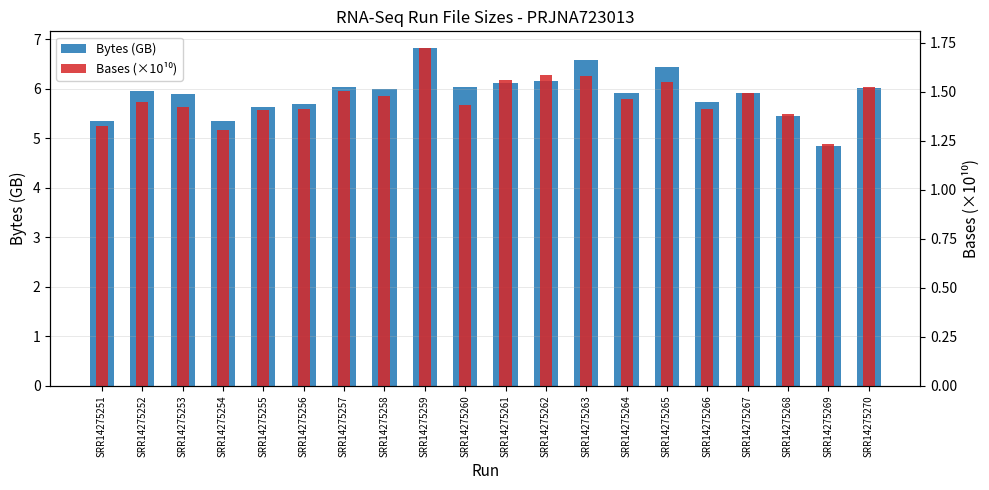

Rank the series by their average value, from lowest to highest.

Bases (×10¹⁰), Bytes (GB)